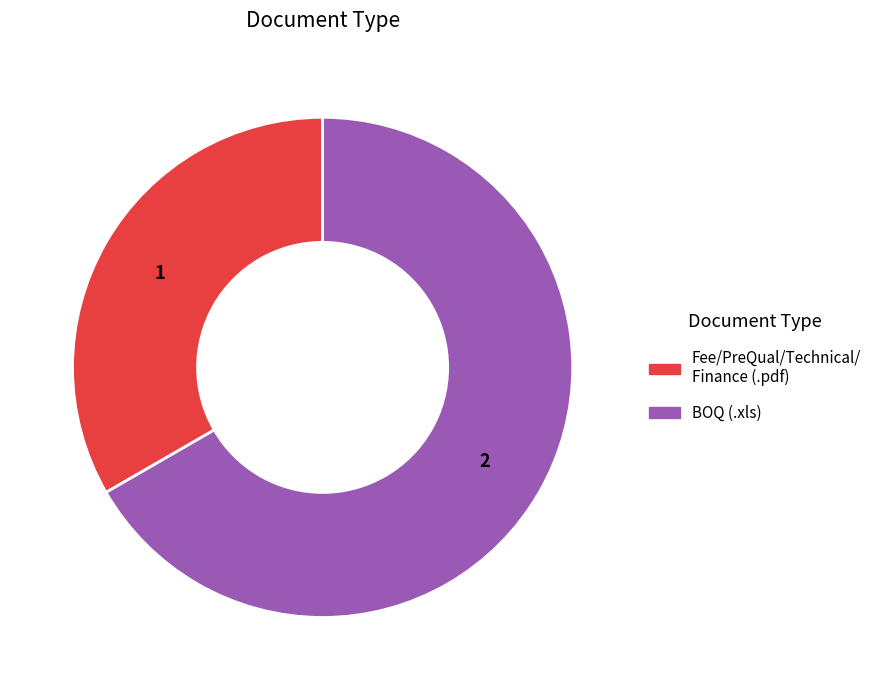

Does any single category account for the majority?

Yes